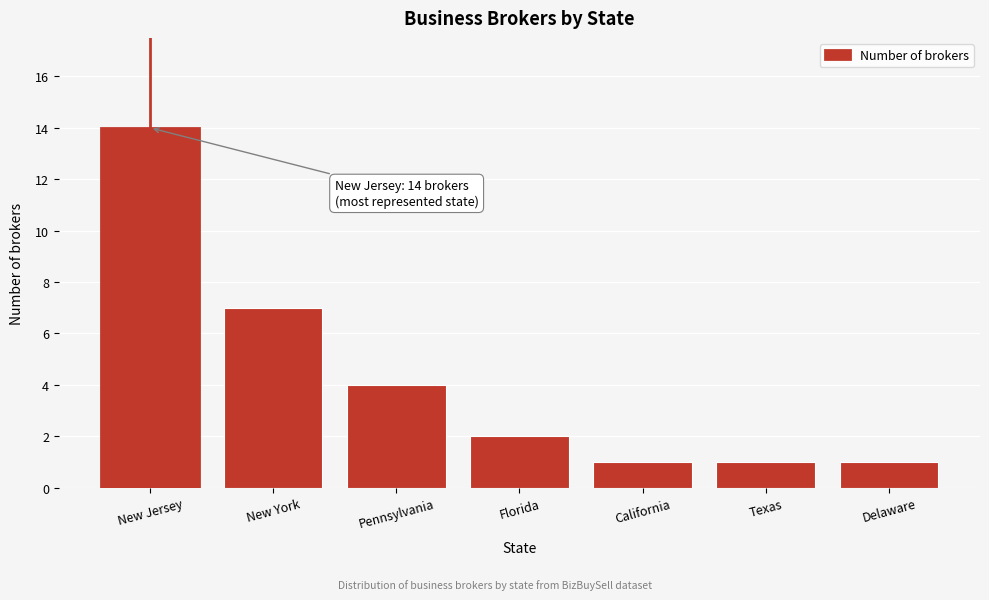

Reading left to right, transcribe all the data shown in this chart.

14	7	4	2	1	1	1